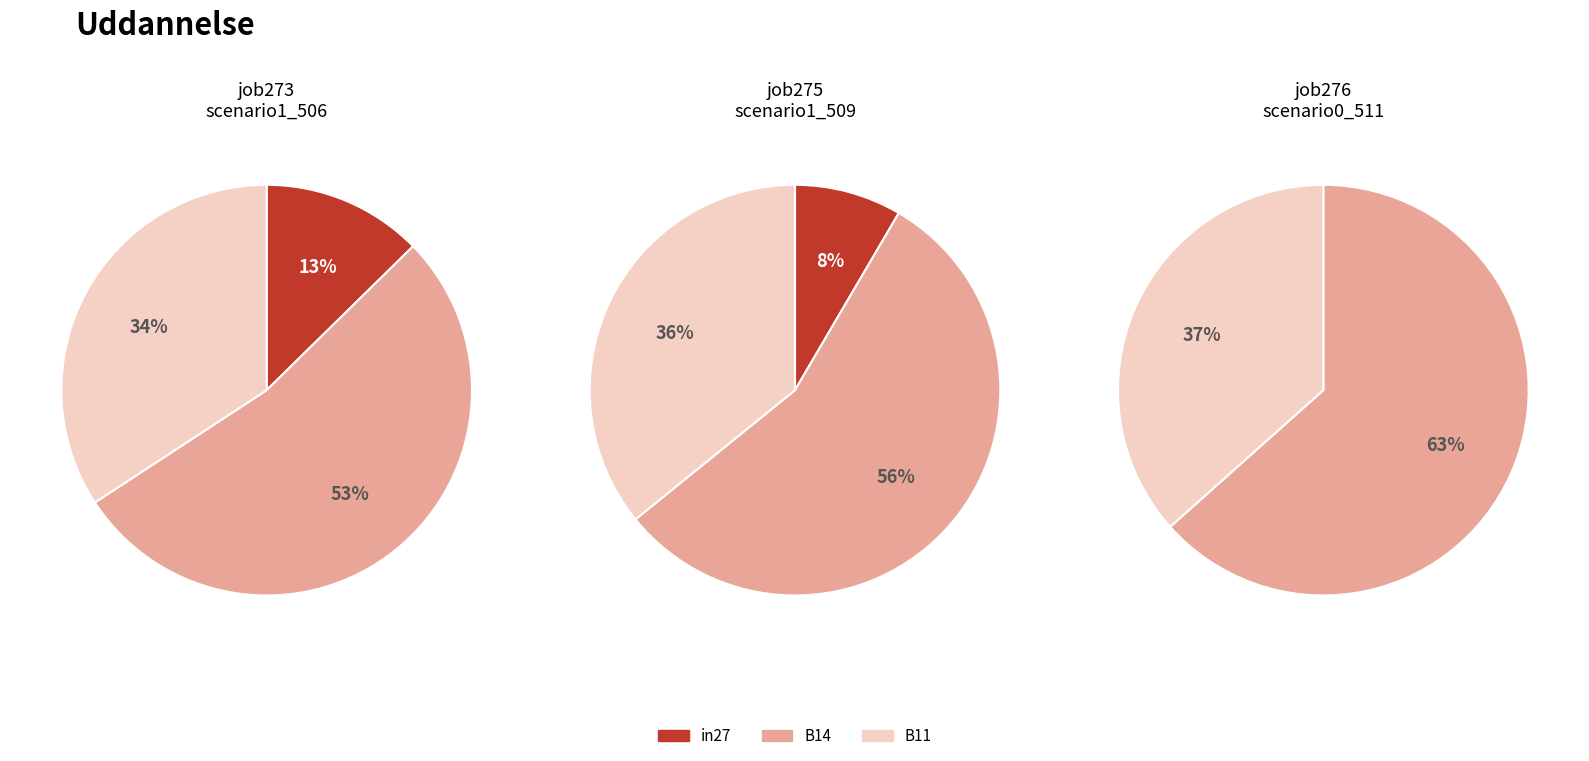

Count the number of slices in the pie.

3